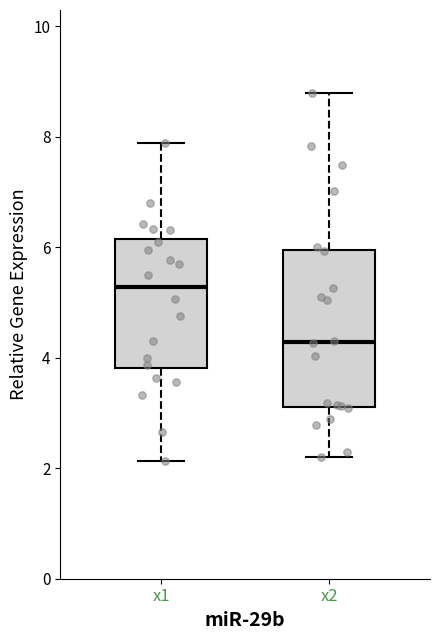

Reading left to right, read every box against the y-axis: the position of its median line, the range the box covers, and the ends of its whiskers. The values are not printed on the chart, so give them approximately, as read against the axis.

x1: median 5.2, box 3.8 to 6.2, whiskers 2.2 to 7.8
x2: median 4.2, box 3.2 to 6.0, whiskers 2.2 to 8.8